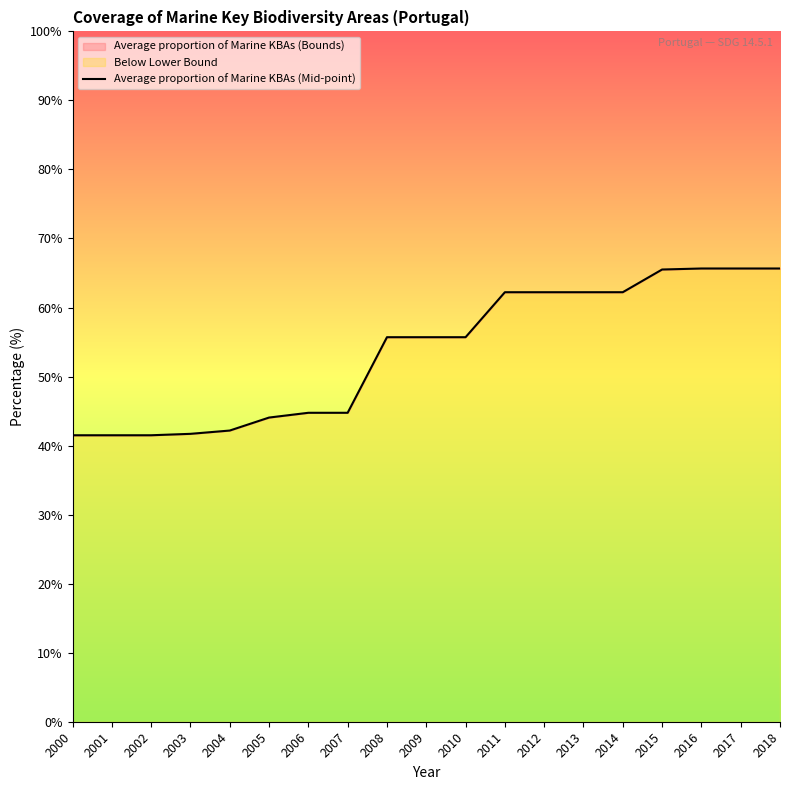

True or false: there are more than 0 points higher than both neighbors.

False